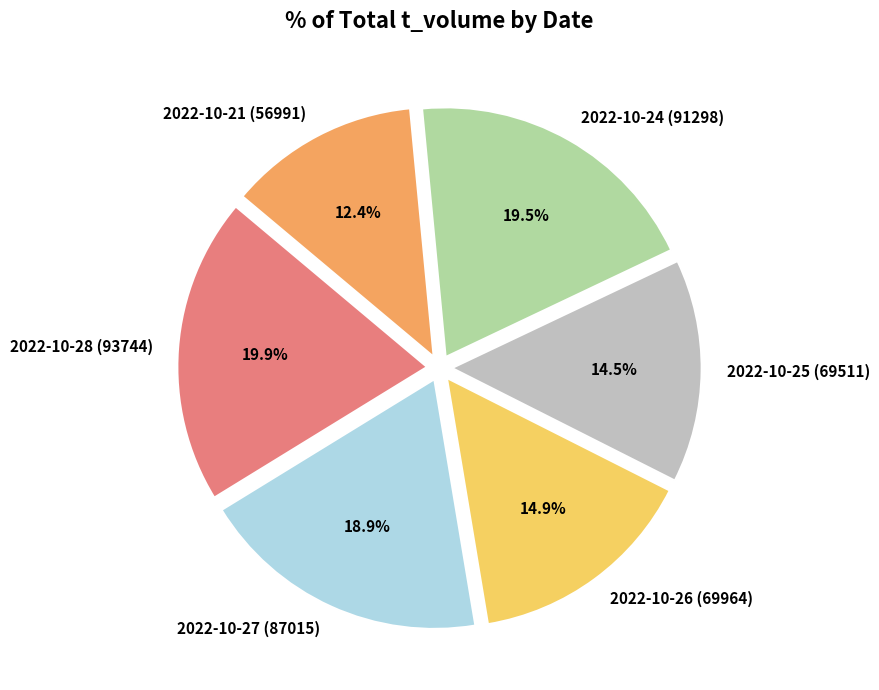

How many slices are in this pie chart?

6